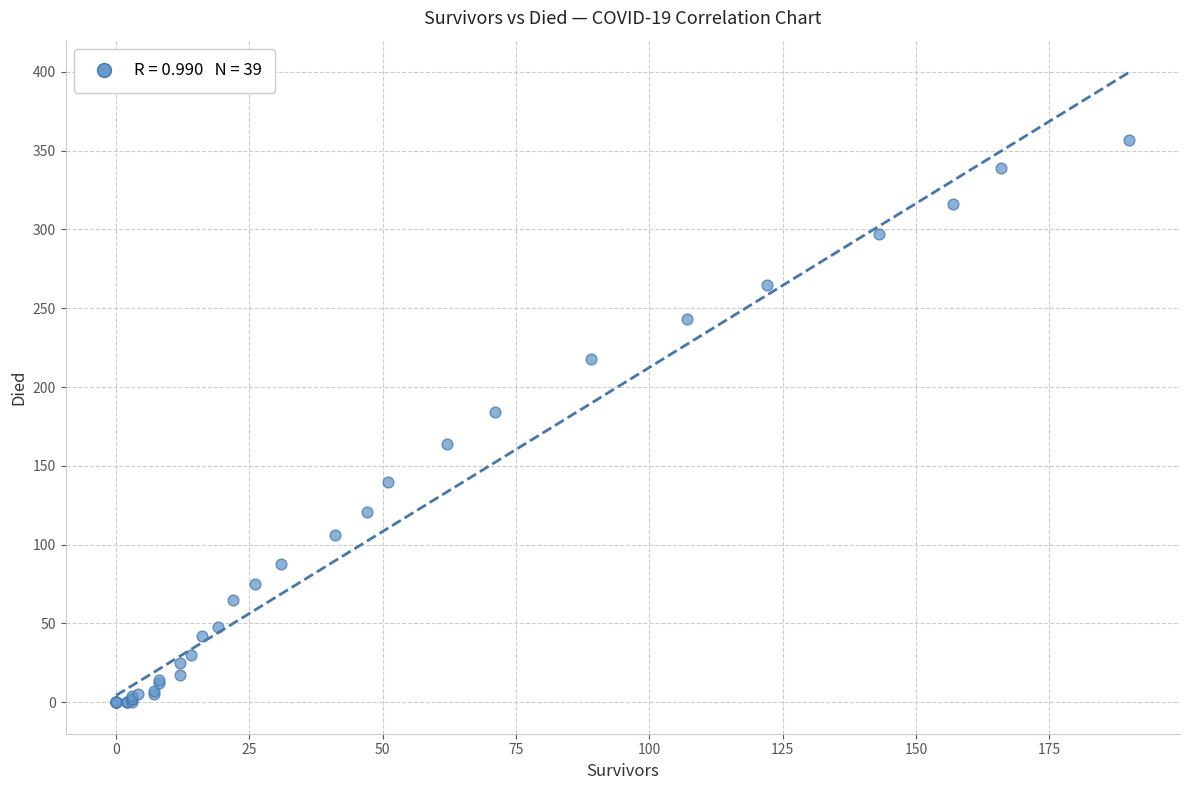

What Y value in the scatter plot is closest to 178?

184